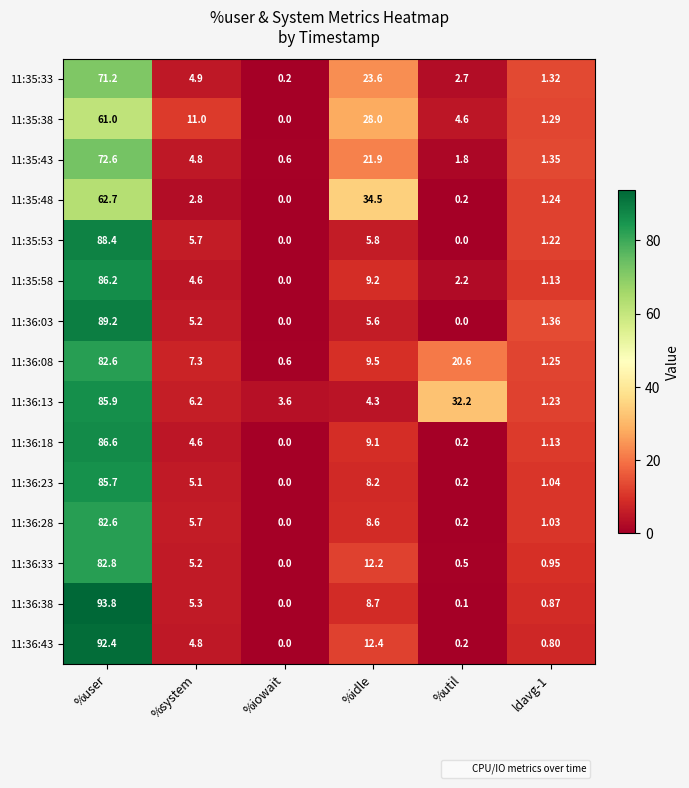

At which category is the sum across all series the highest?

%user